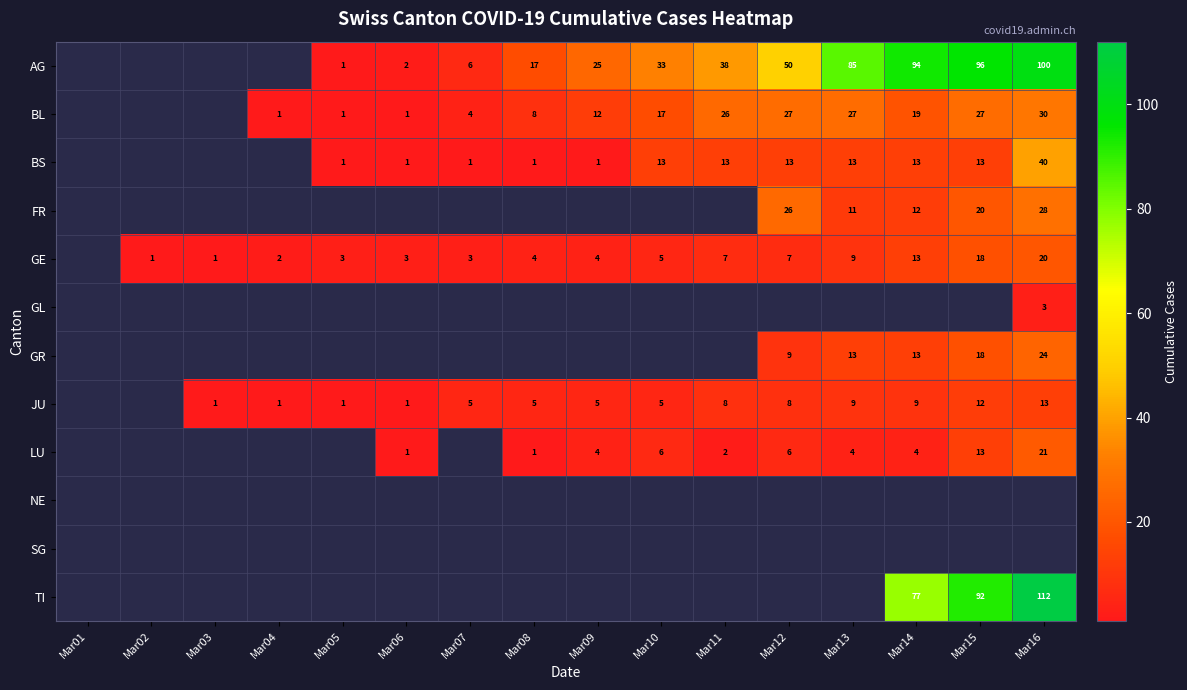

The value of AG at Mar09 is 8. True or false?

False